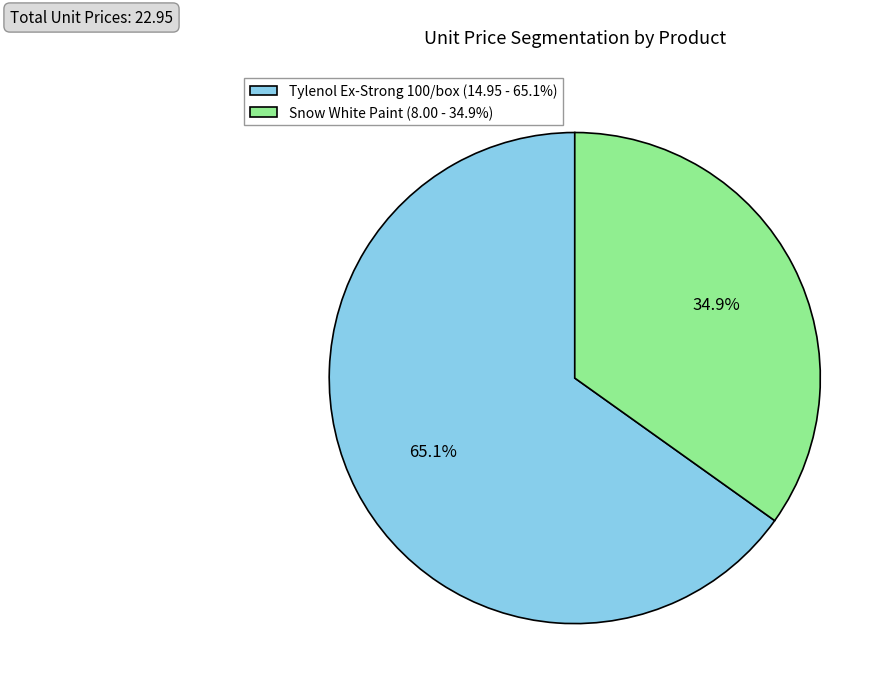

How many slices are in this pie chart?

2